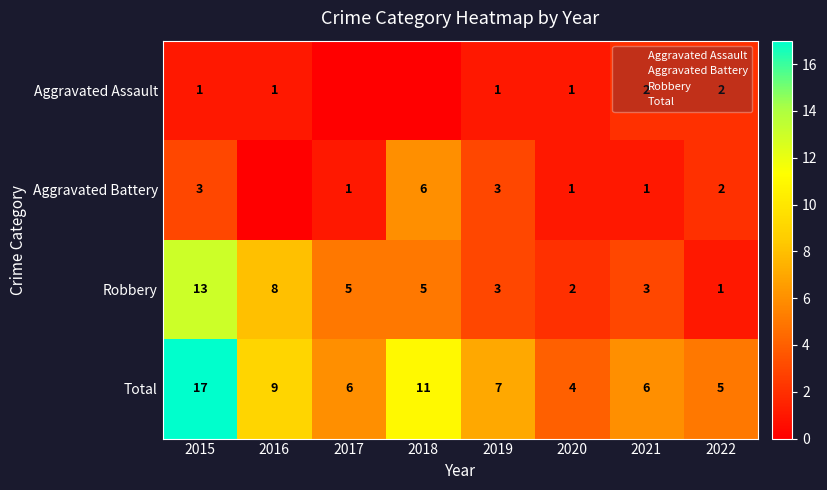

The Aggravated Assault series shows 1 at 2020. True or false?

True